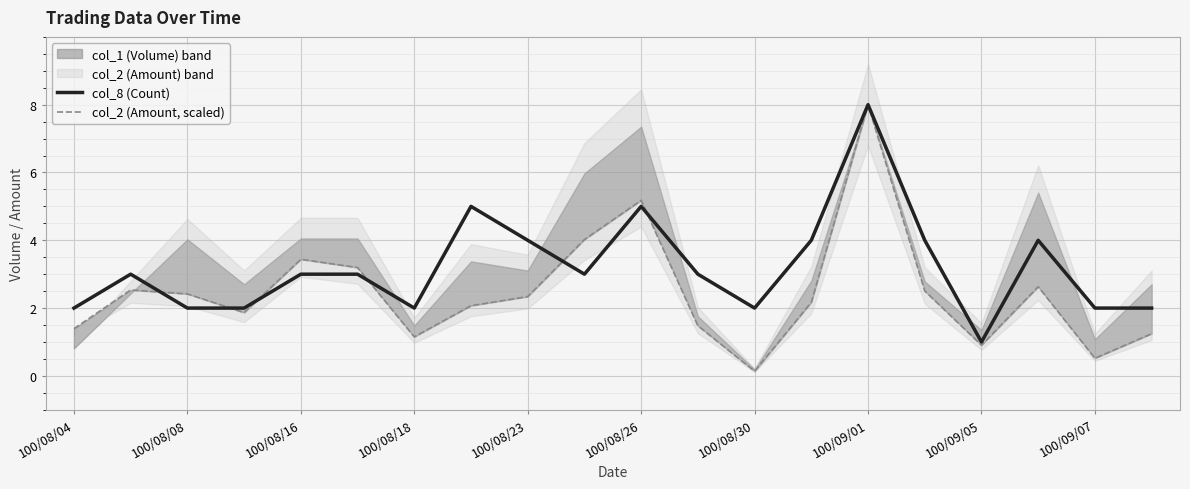

Which category has the highest value in the col_8 (Count) series?

100/09/01